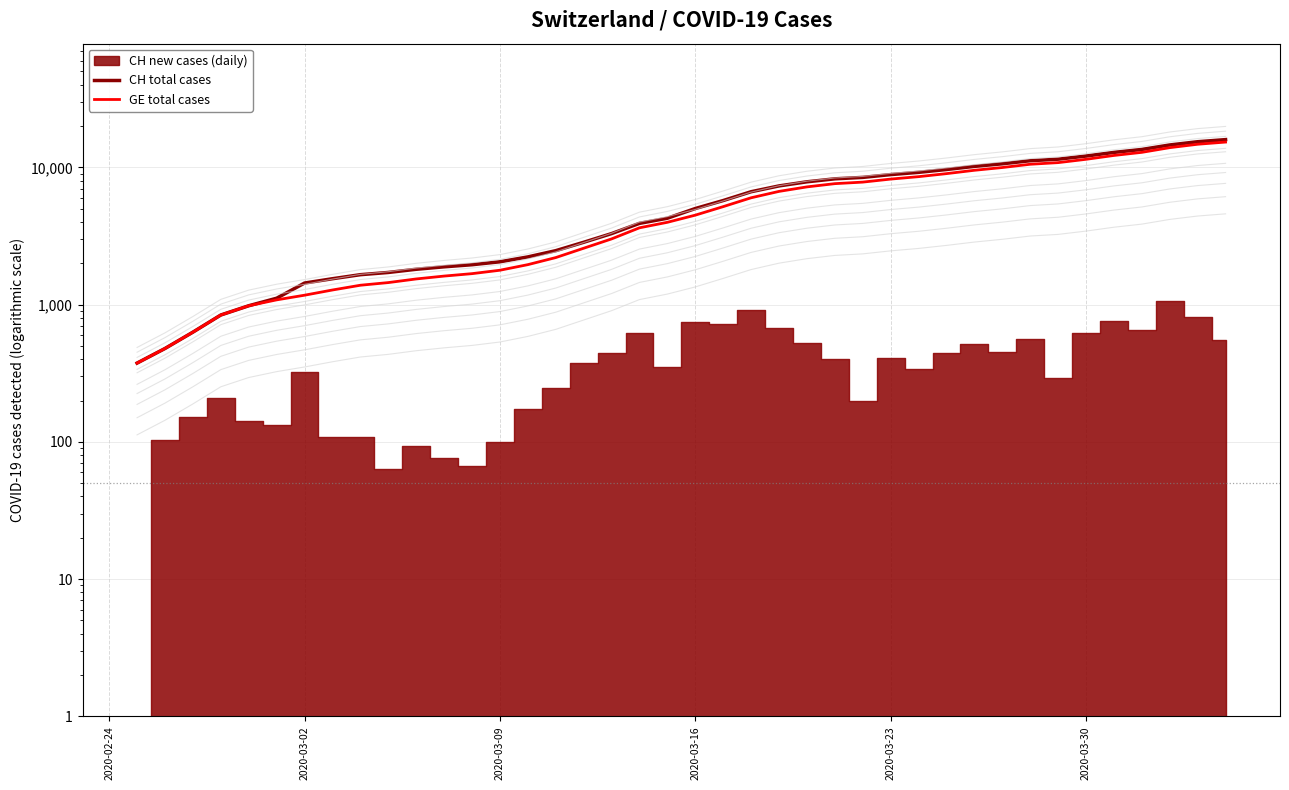

What is the value of the CH total cases point at the 2nd from the left?

479